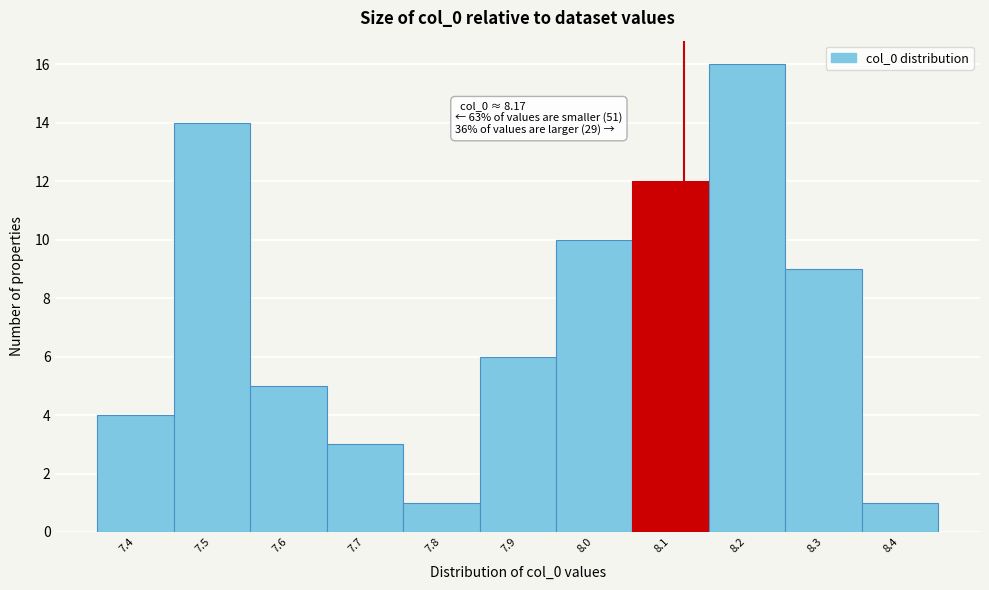

Reading left to right, list all the values displayed in this chart.

7.4=4	7.5=14	7.6=5	7.7=3	7.8=1	7.9=6	8.0=10	8.1=12	8.2=16	8.3=9	8.4=1